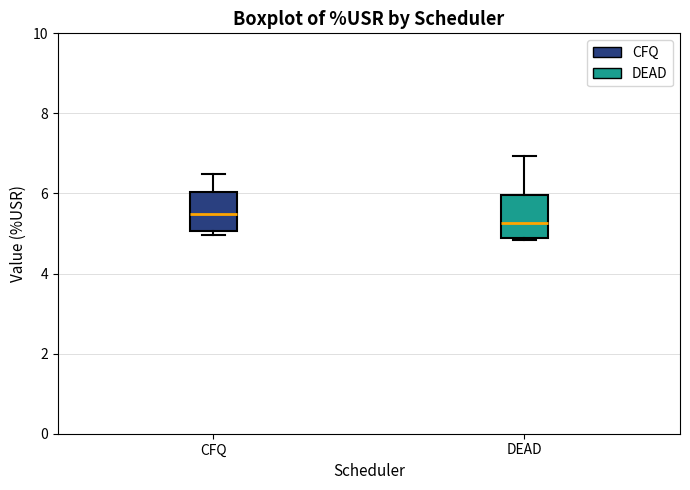

Where does the upper whisker of the box for DEAD end on the y-axis? The values are not printed on the chart, so give them approximately, as read against the axis.

7.0